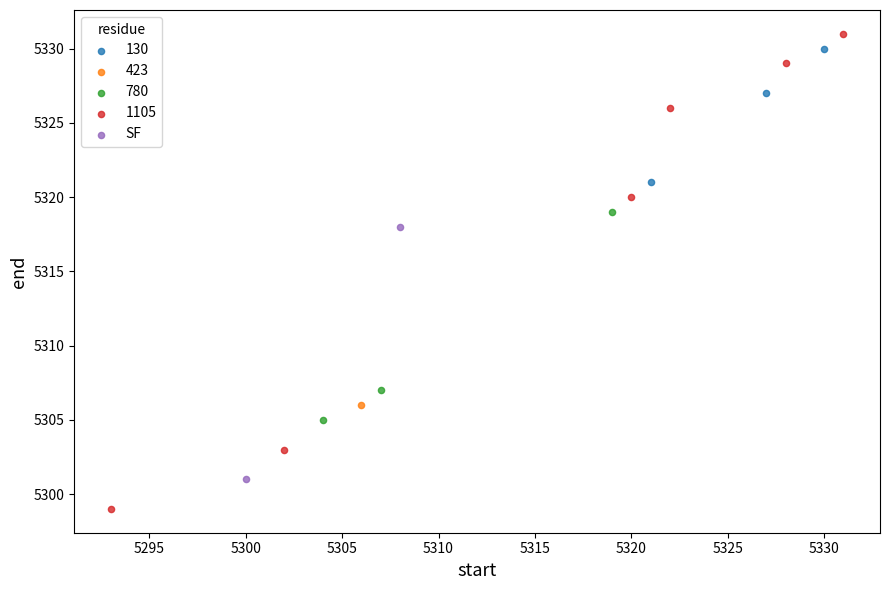

What are all the series names shown in the legend?

130, 423, 780, 1105, SF